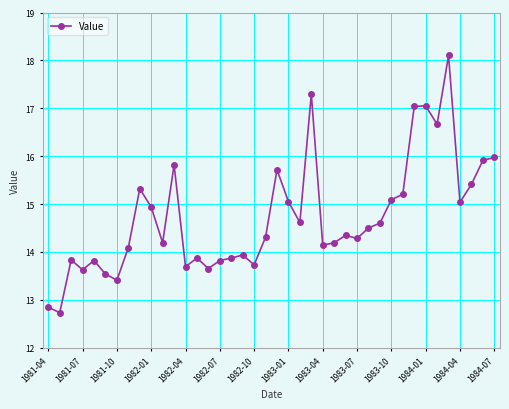

What is the minimum value shown in the chart?

12.7